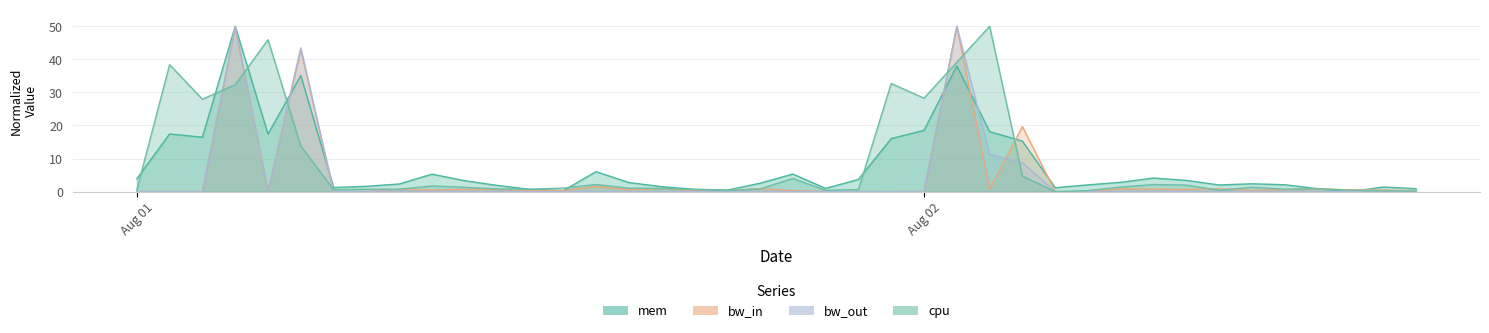

What are all the series names shown in the legend?

mem, bw_in, bw_out, cpu